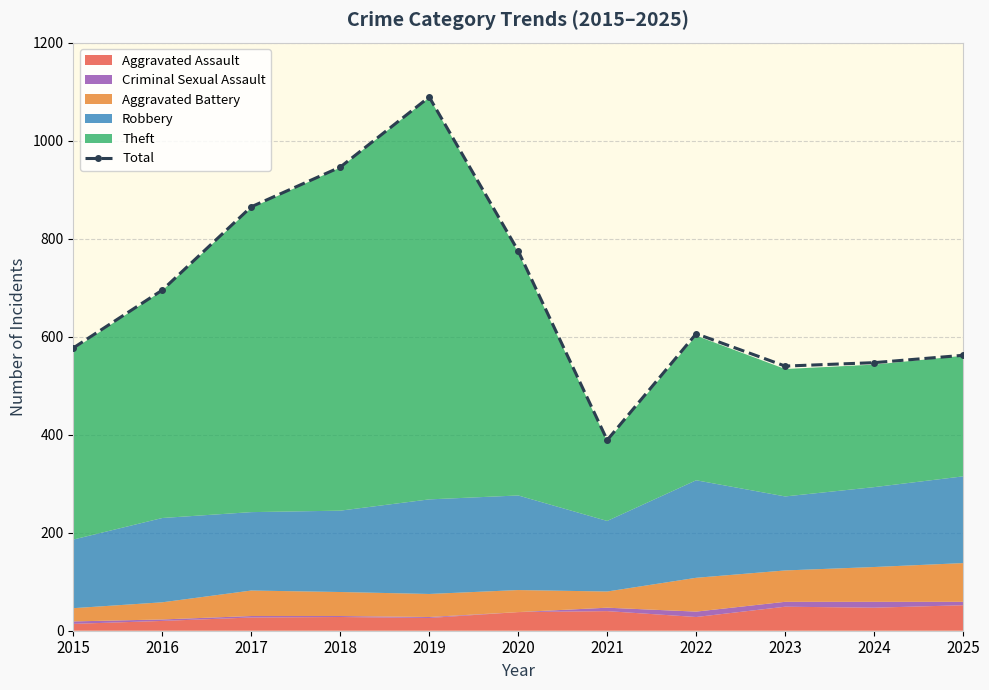

At which label is the value closest to 739?

2020